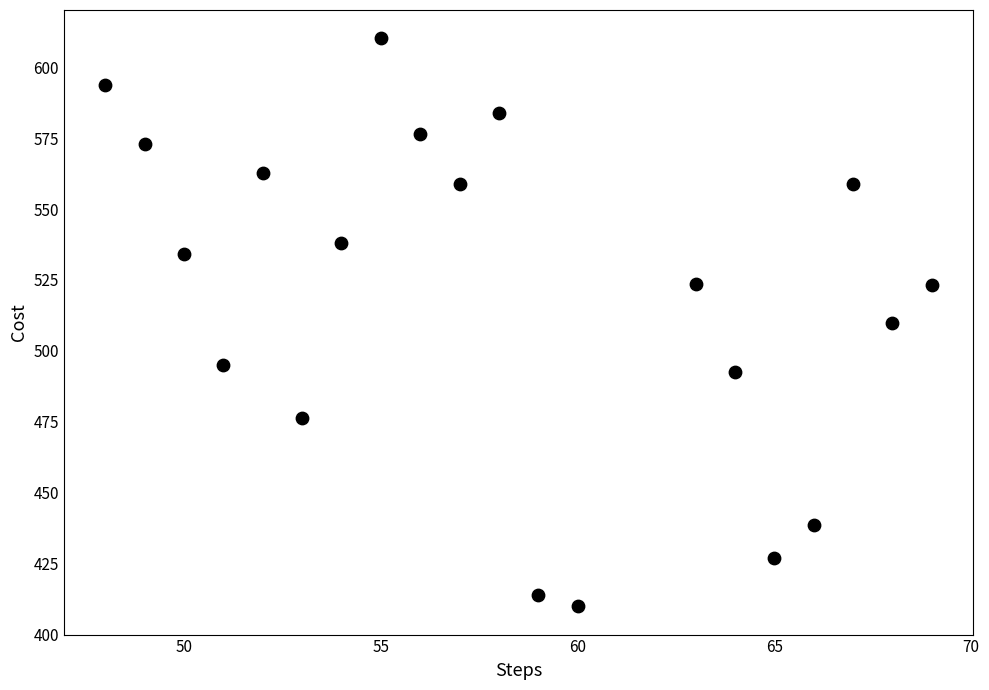

What is the range of Y values (max minus min)?

200.4